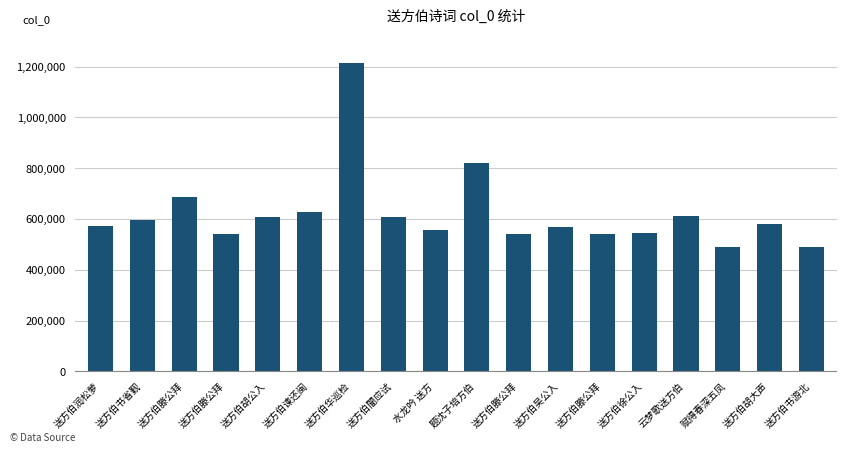

Does the chart contain stacked bars?

No